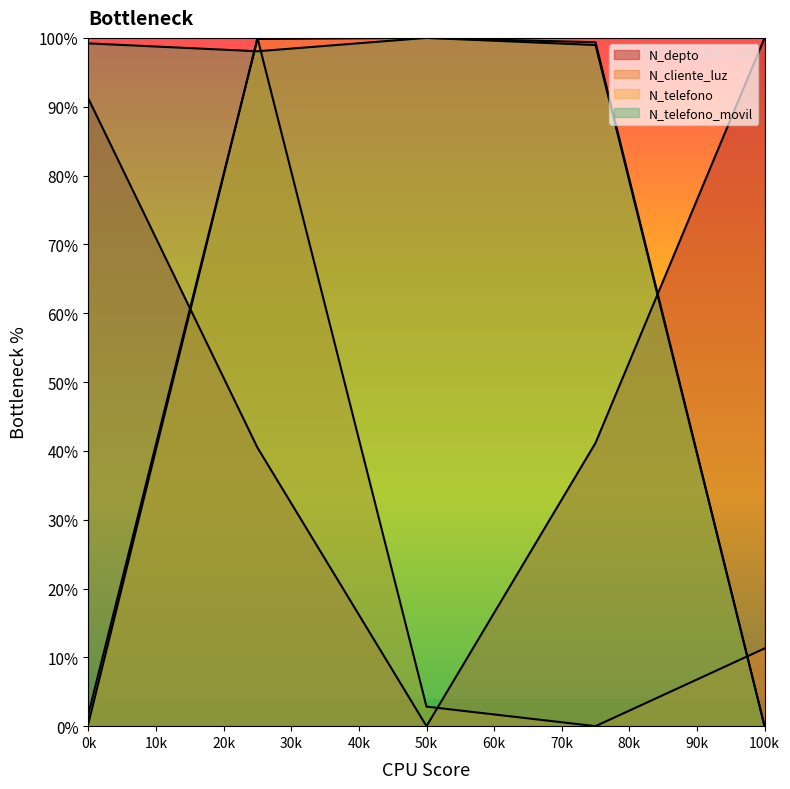

Does the chart display data point markers on the line(s)?

No